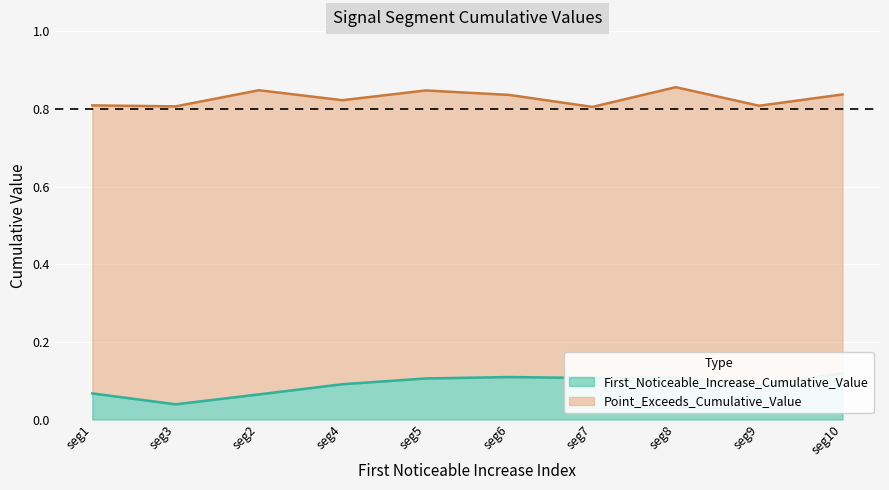

At how many categories does at least one series exceed 0?

10